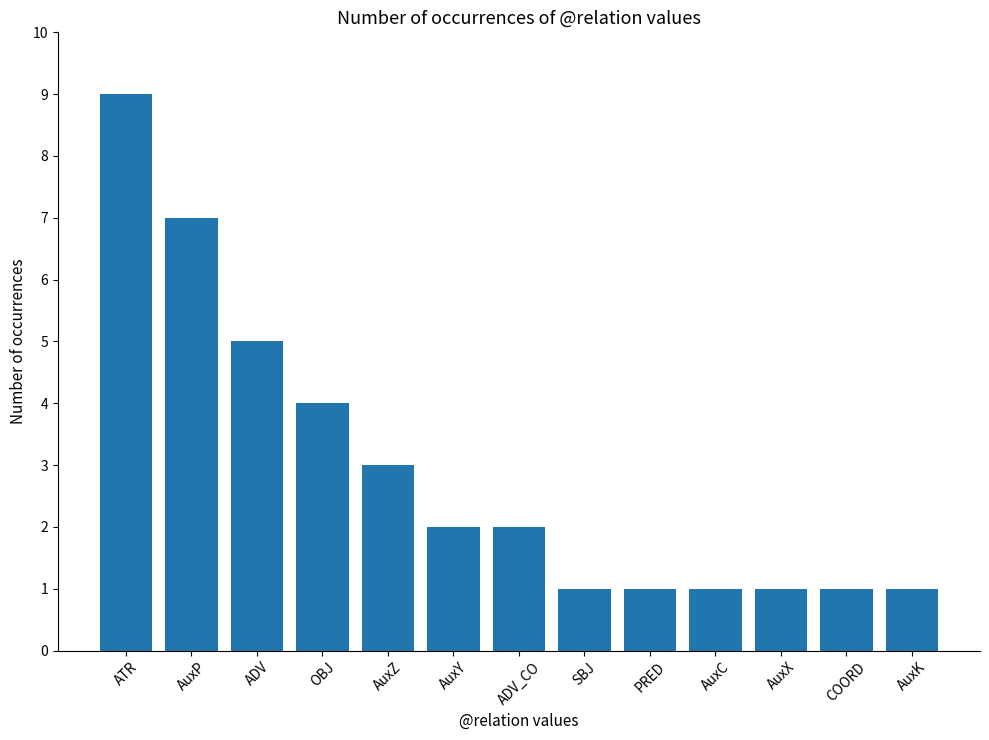

The chart shows a value of 0 at SBJ. True or false?

False